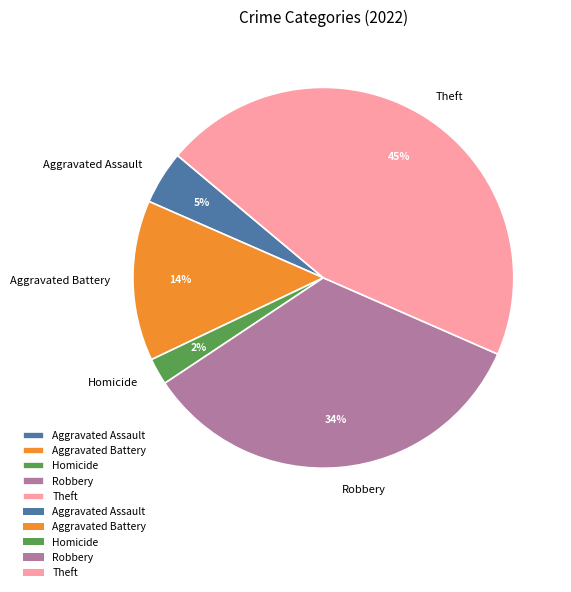

To the nearest percent, what is the average slice percentage?

20%